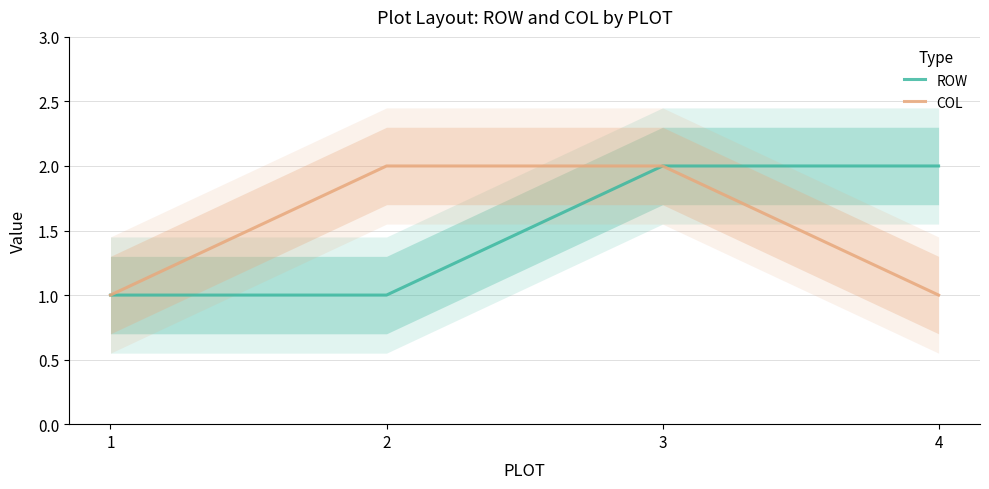

What is the maximum value for COL?

2